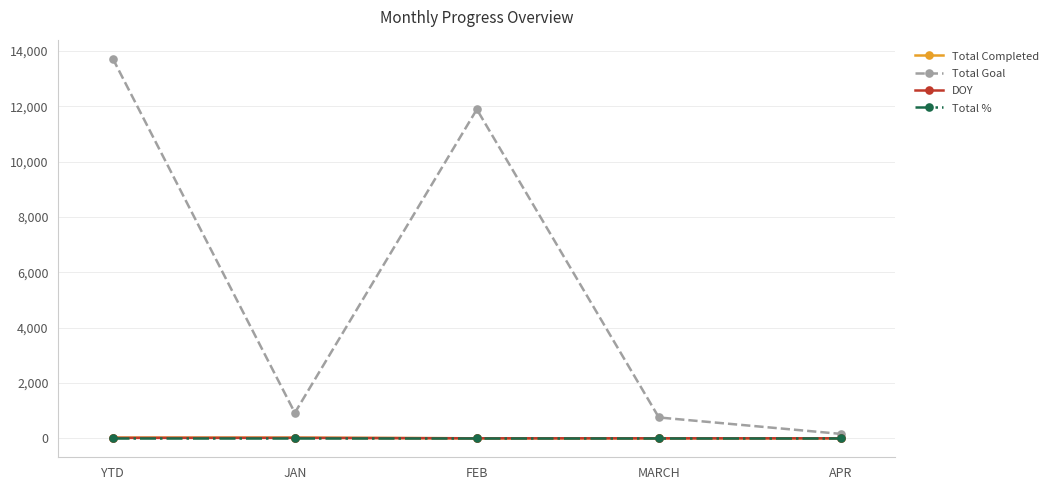

What is the difference between the second highest and minimum values in the Total Goal series?

11729